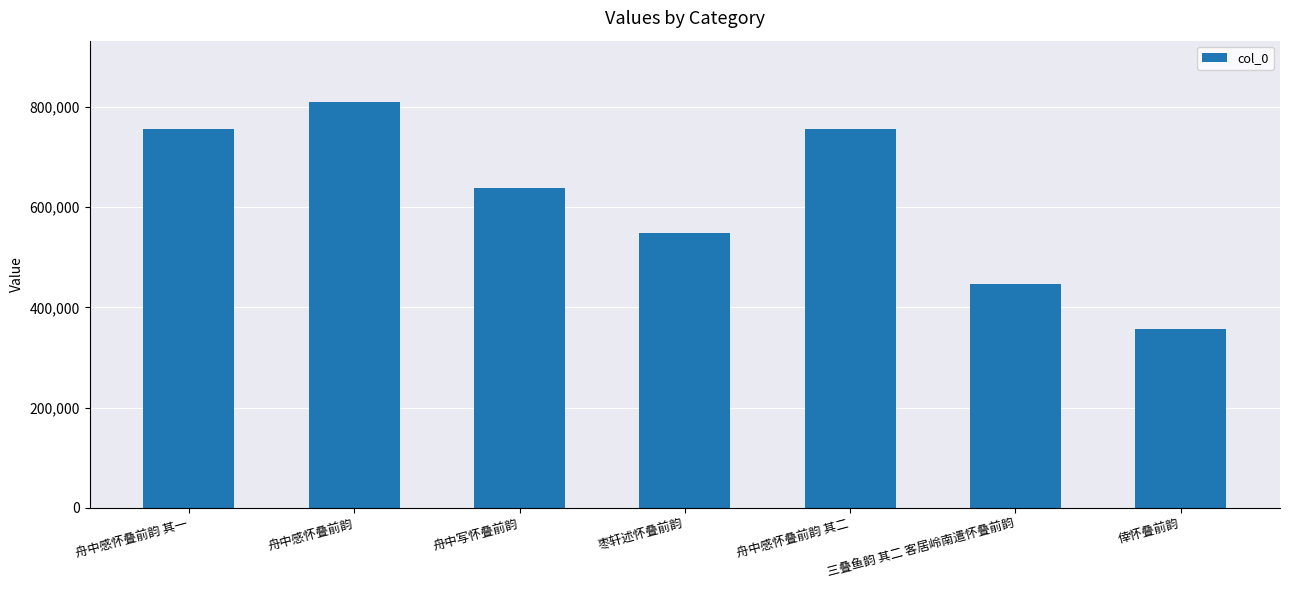

What is the change in value from 舟中感怀叠前韵 其一 to 舟中感怀叠前韵 其二?

+1